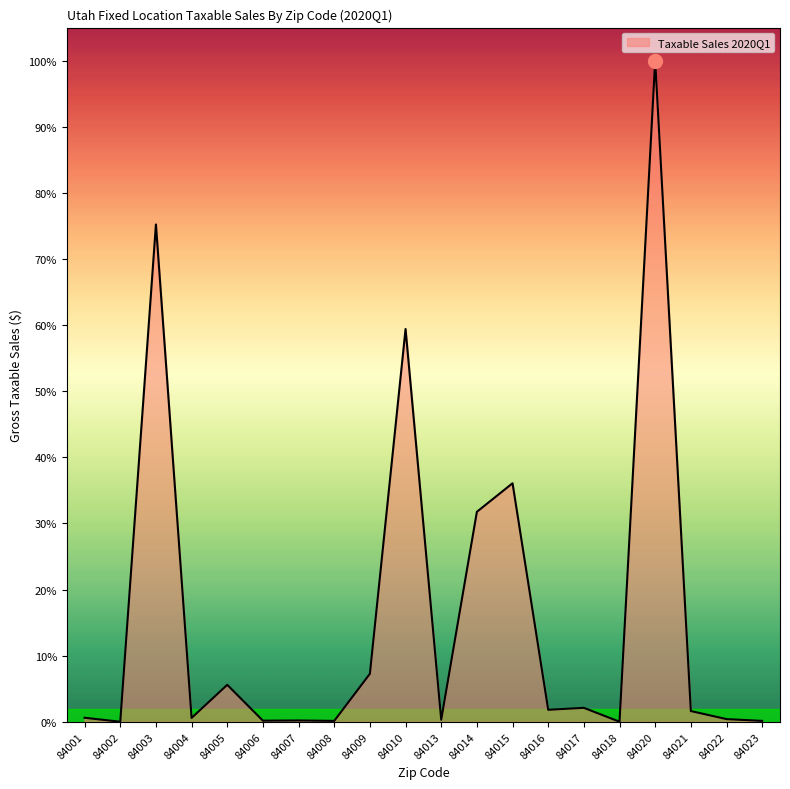

Is this an area chart (filled region under the line)?

Yes